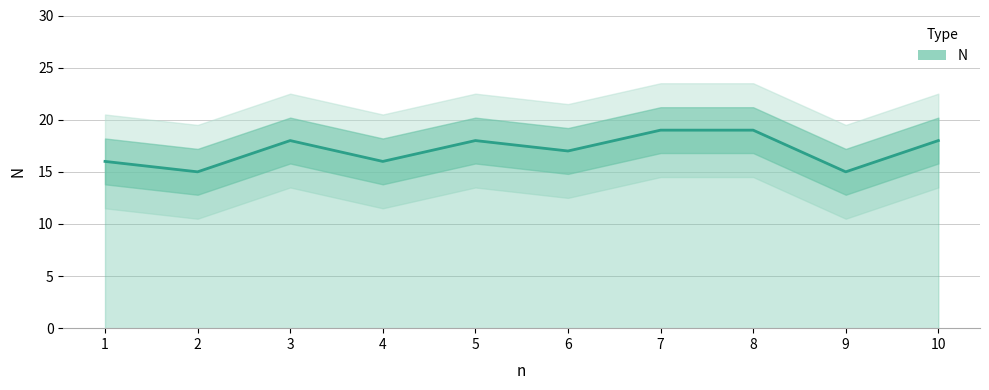

Reading right to left, list all the values displayed in this chart.

10=18	9=15	8=19	7=19	6=17	5=18	4=16	3=18	2=15	1=16